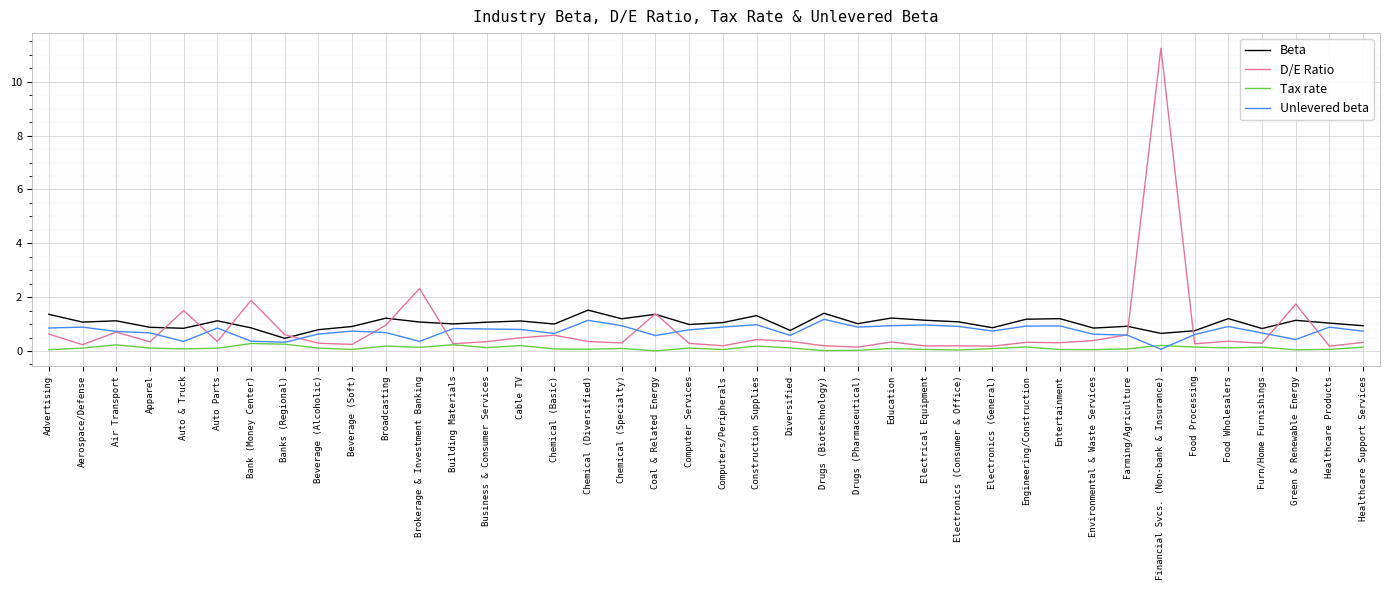

Which series has the largest total across all categories?

Beta